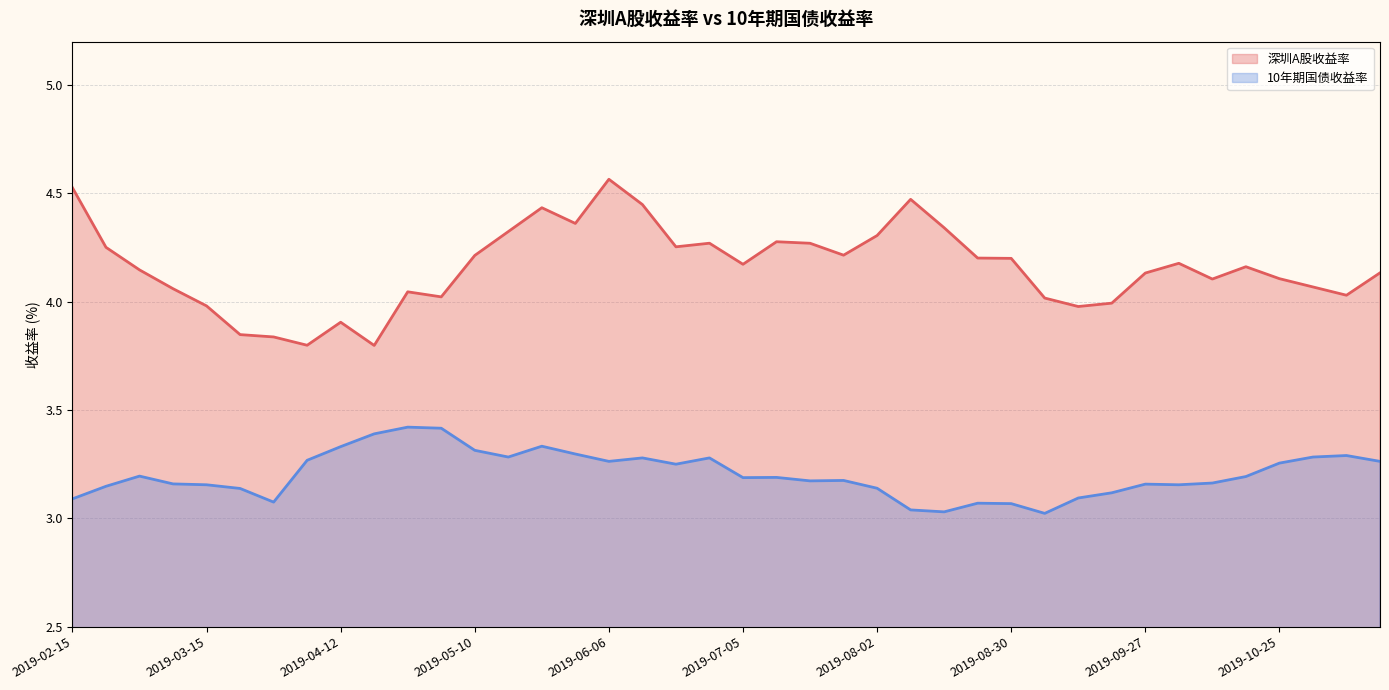

What is the minimum value shown in the chart?

3.0